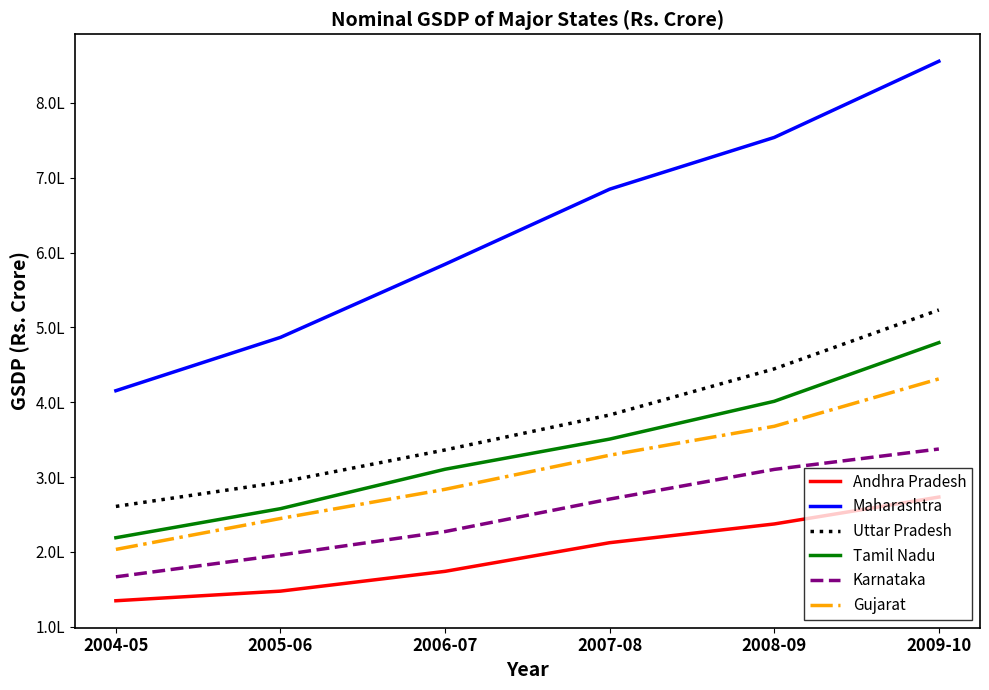

What are all the series names shown in the legend?

Andhra Pradesh, Maharashtra, Uttar Pradesh, Tamil Nadu, Karnataka, Gujarat